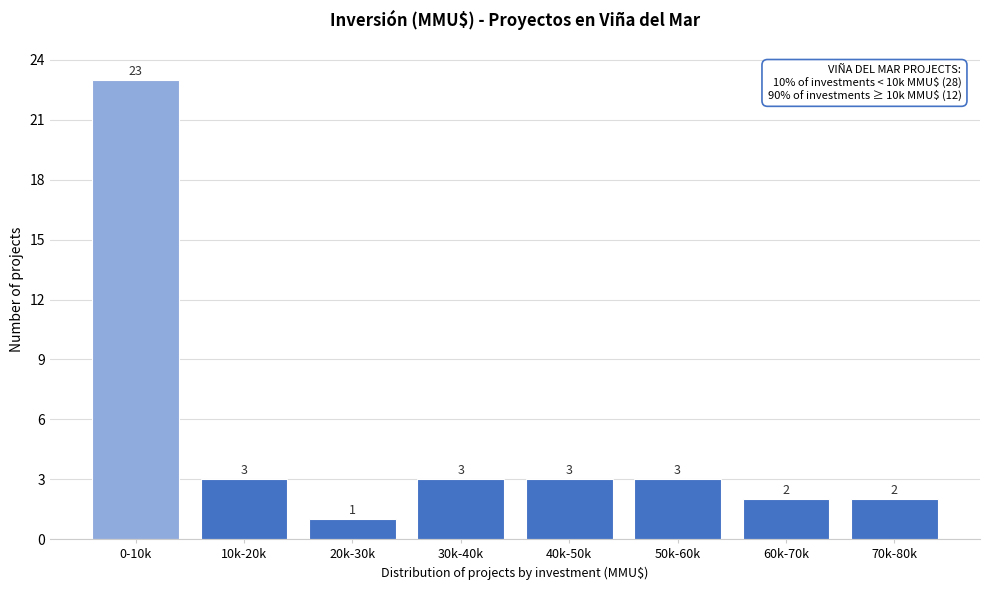

Reading right to left, extract all data points from this chart.

2	2	3	3	3	1	3	23